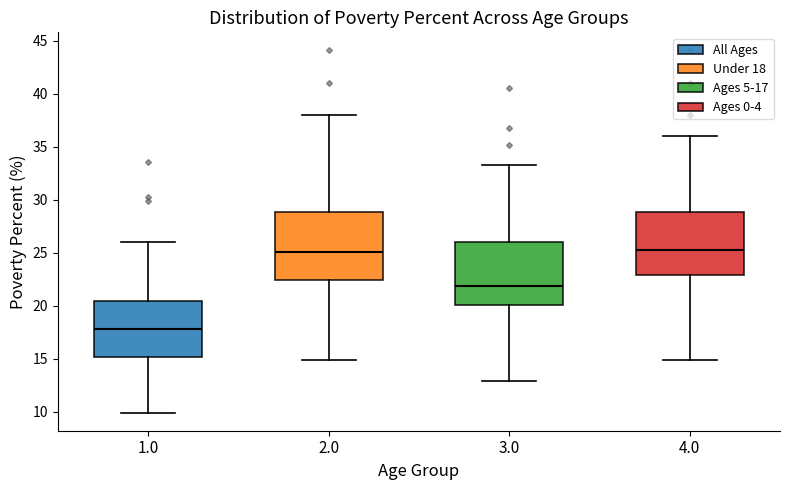

Which box has the lowest median line?

1.0